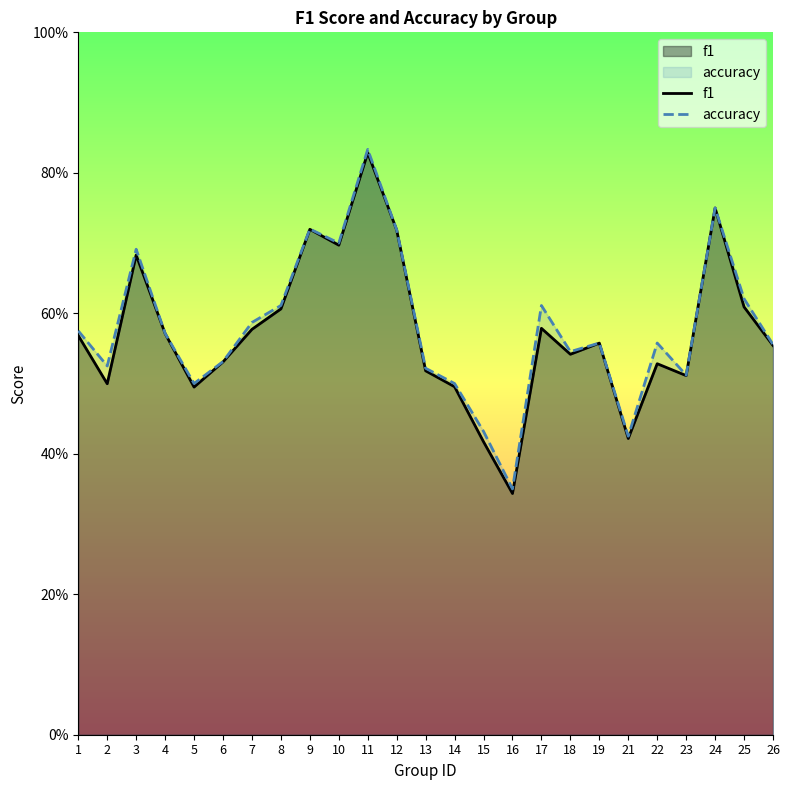

List the series in order of their peak value, lowest first.

f1, accuracy